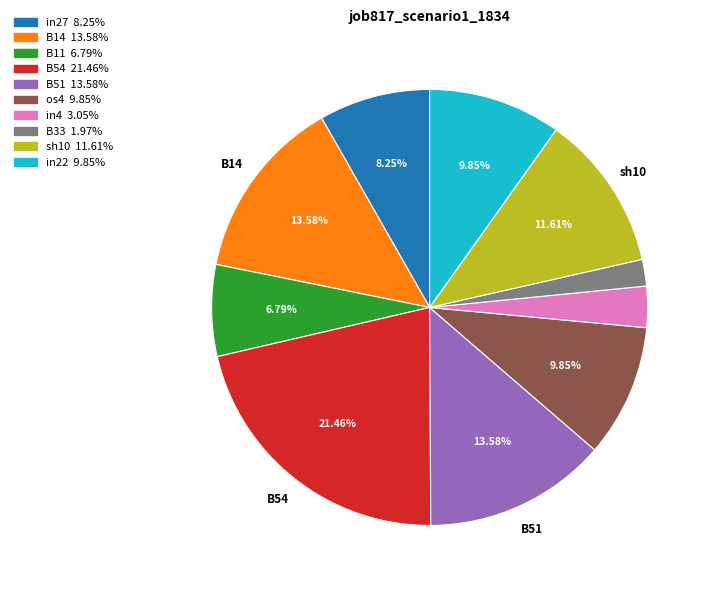

How many segments does this pie chart have?

10